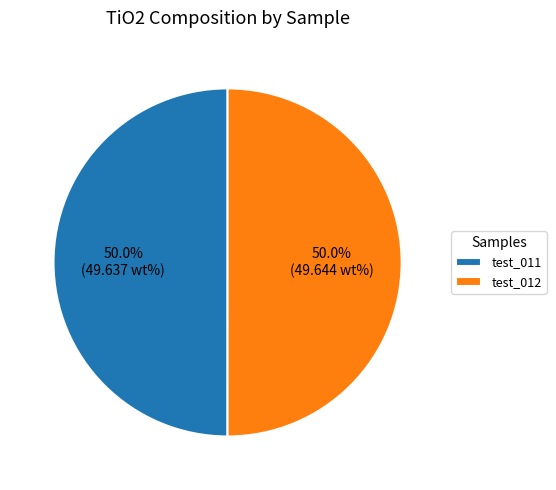

Approximately how many times larger is the value at test_011 compared to test_012?

1.0